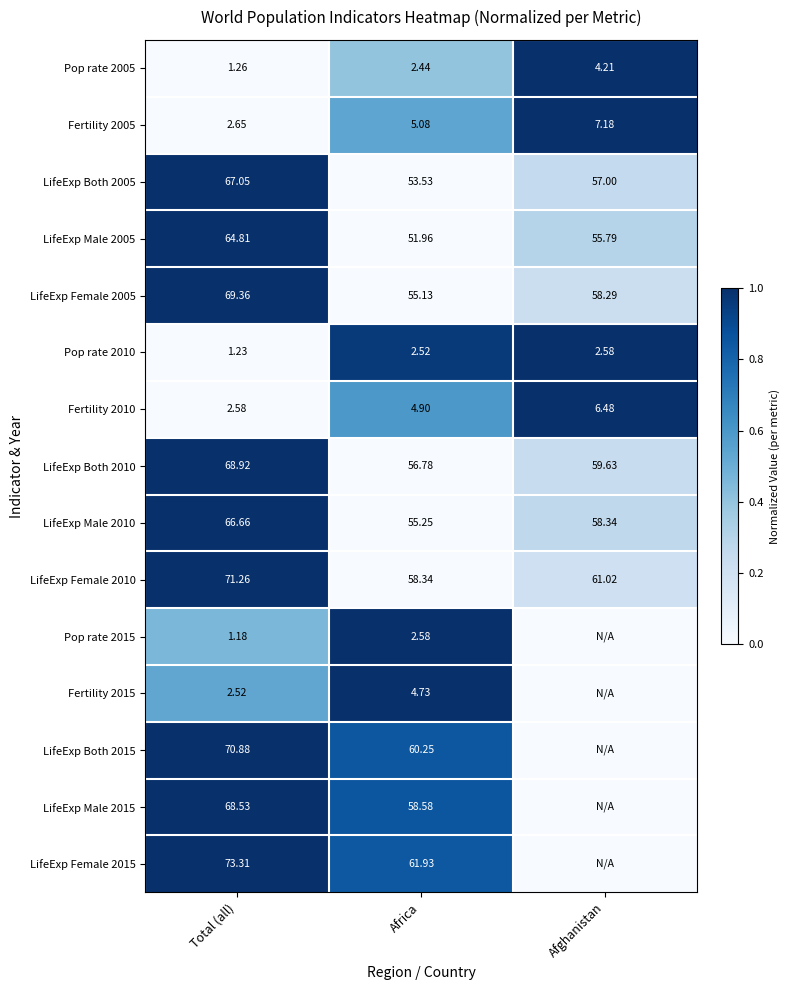

Where is LifeExp Both 2005 nearest to the value 60?

Afghanistan